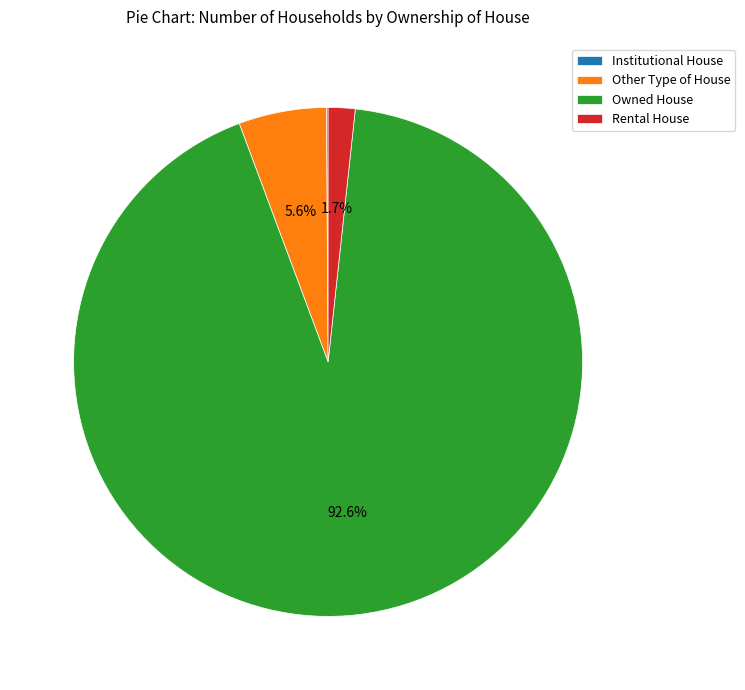

Which slice represents more than half of the pie?

Owned House